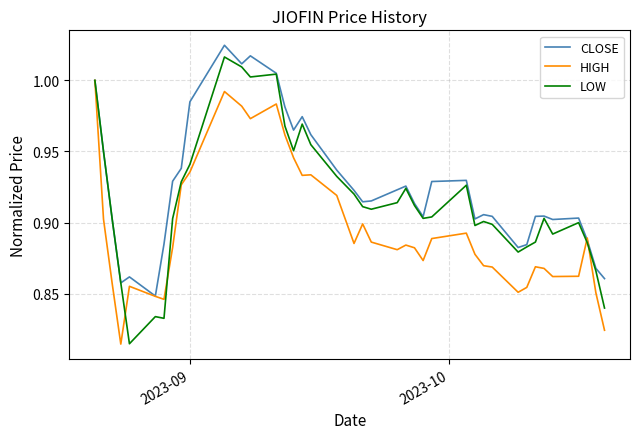

What are all the series names shown in the legend?

CLOSE, HIGH, LOW